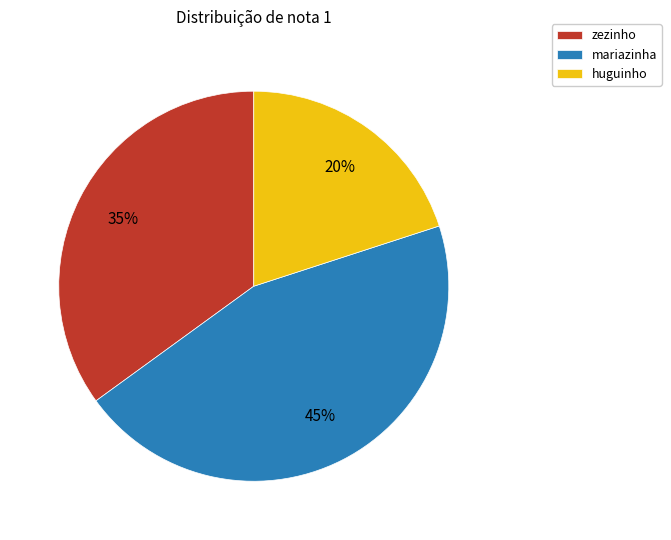

To the nearest percent, what is the combined percentage of huguinho and mariazinha?

65%